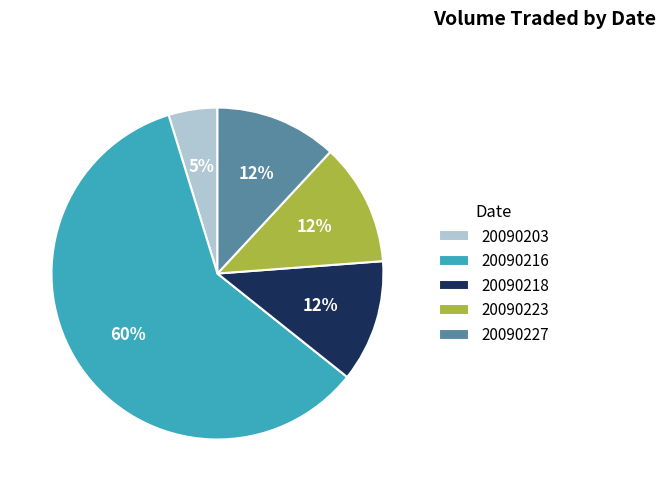

What is the ratio of the value at 20090216 to the value at 20090218?

5.0